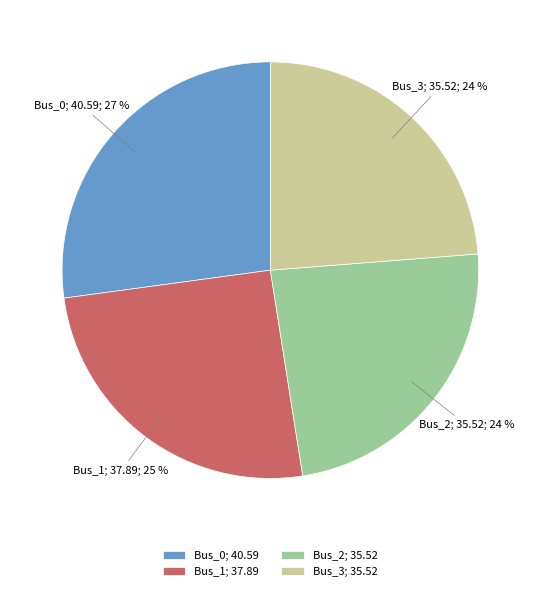

What is the ratio of the value at Bus_0 to the value at Bus_3?

1.1